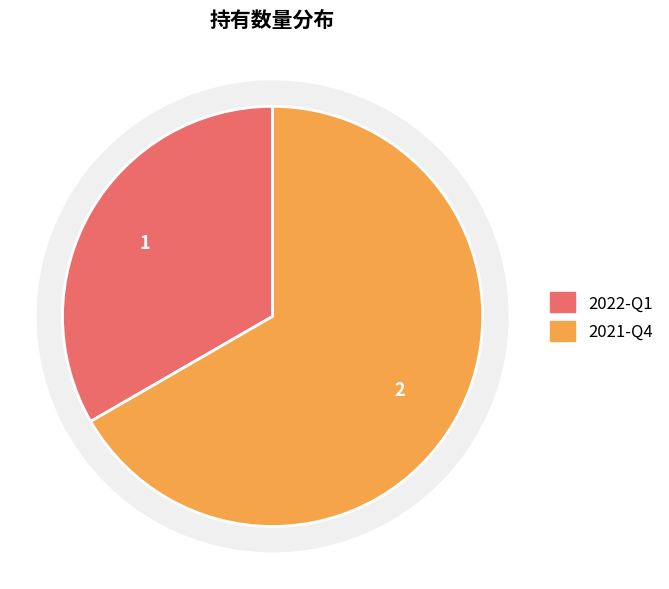

Count the number of slices in the pie.

2